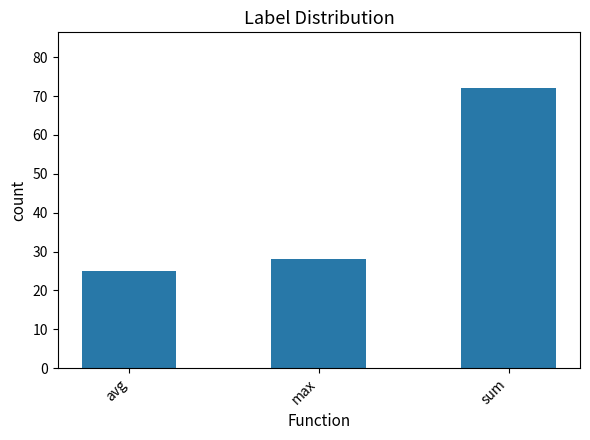

What is the label of the 2nd bar from the left?

max